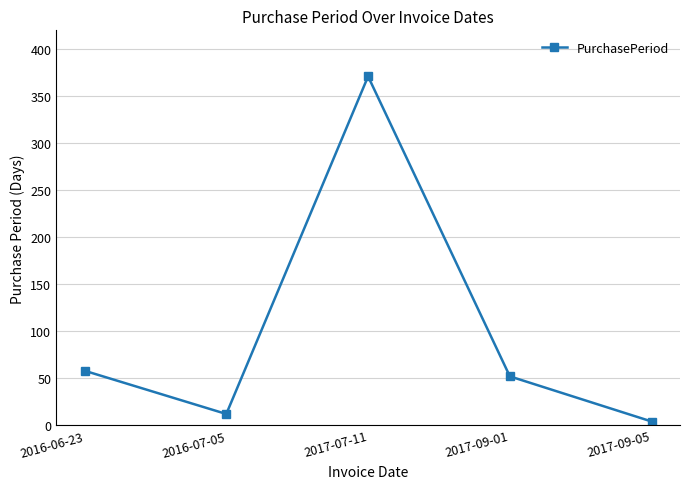

What is the change in value from 2017-07-11 to 2017-09-01?

-319